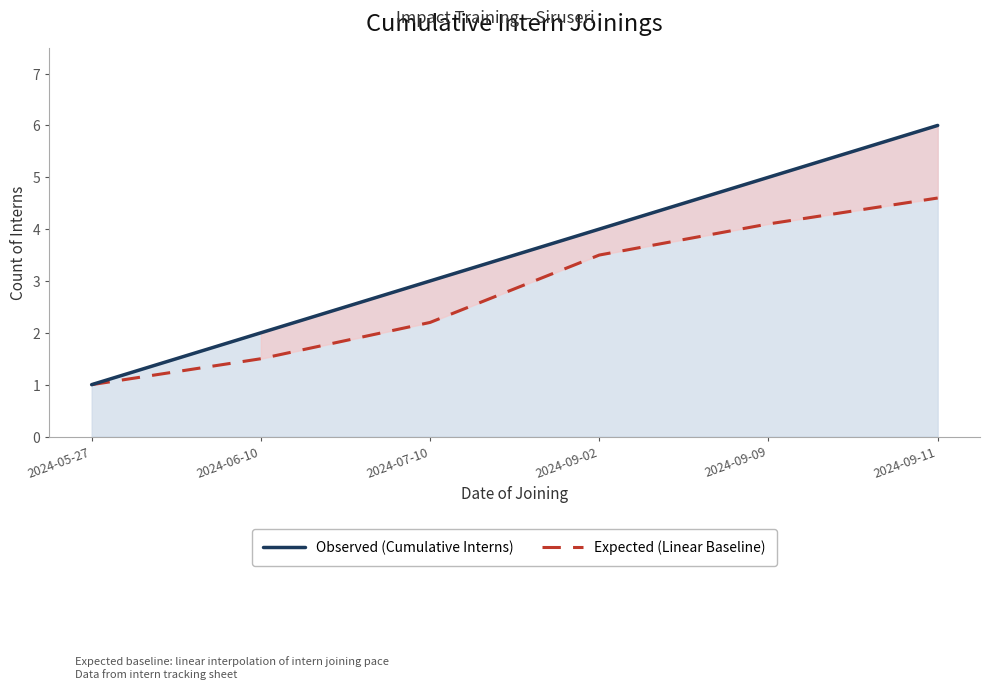

How many values in the Observed (Cumulative Interns) series are below 4?

3